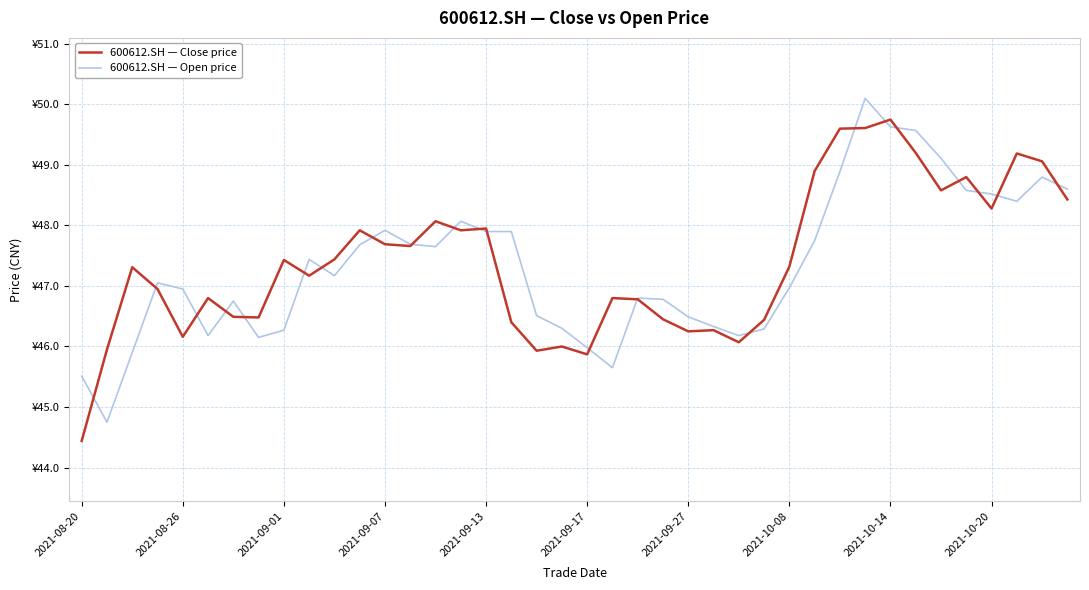

At which label does 600612.SH — Close price reach its minimum?

2021-08-20